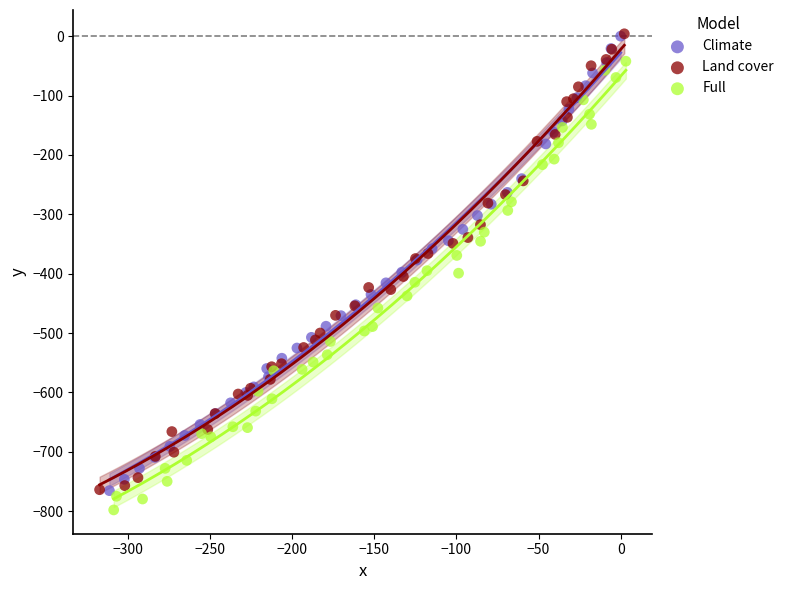

Which series contains the lowest Y value?

Full